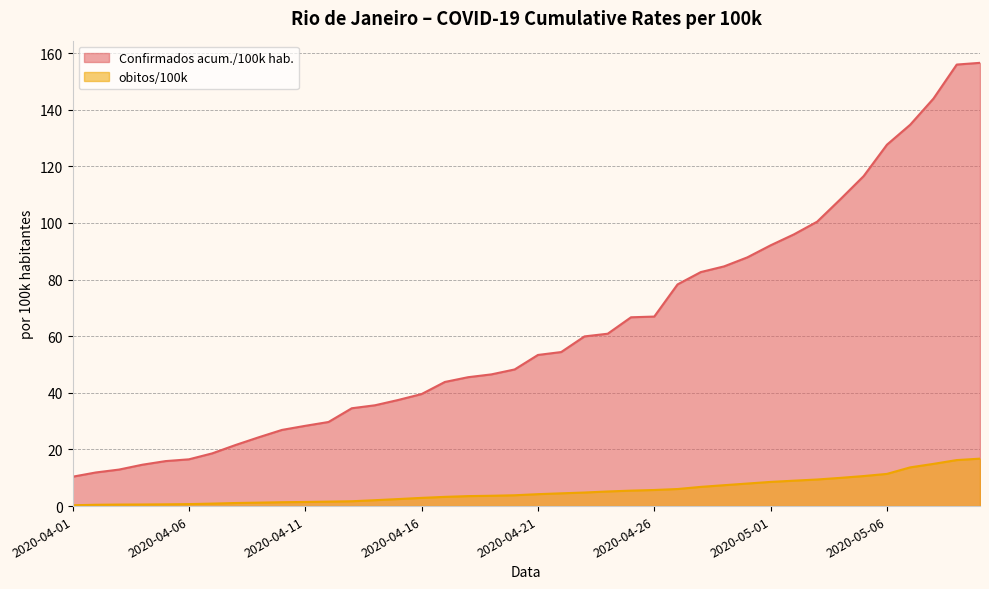

What is the lowest value of the obitos/100k series?

0.3